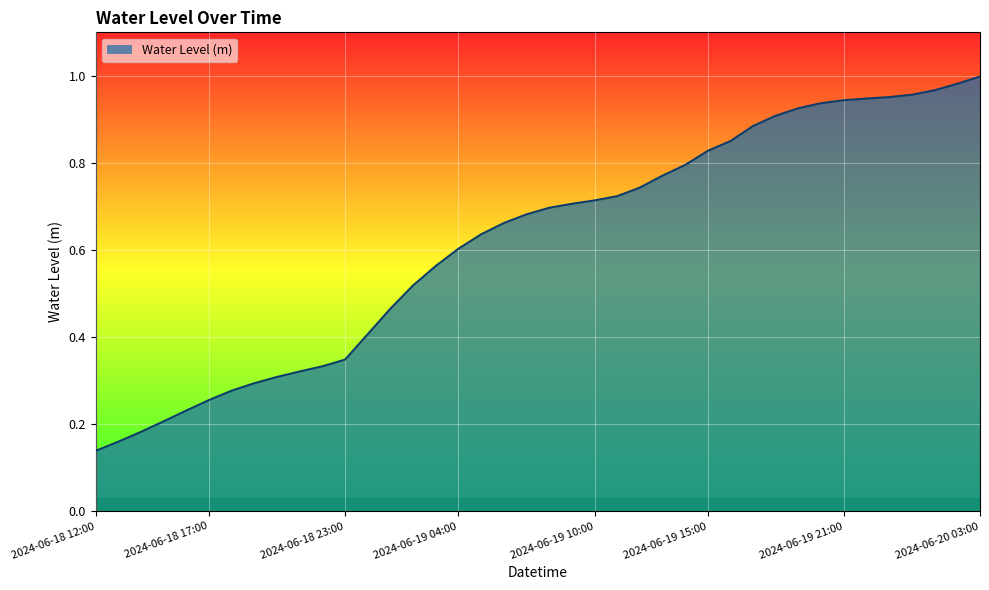

Rank the categories by value from highest to lowest.

2024-06-20 03:00, 2024-06-20 02:00, 2024-06-20 01:00, 2024-06-20 00:00, 2024-06-19 23:00, 2024-06-19 22:00, 2024-06-19 21:00, 2024-06-19 20:00, 2024-06-19 19:00, 2024-06-19 18:00, 2024-06-19 17:00, 2024-06-19 16:00, 2024-06-19 15:00, 2024-06-19 14:00, 2024-06-19 13:00, 2024-06-19 12:00, 2024-06-19 11:00, 2024-06-19 10:00, 2024-06-19 09:00, 2024-06-19 08:00, 2024-06-19 07:00, 2024-06-19 06:00, 2024-06-19 05:00, 2024-06-19 04:00, 2024-06-19 03:00, 2024-06-19 02:00, 2024-06-19 01:00, 2024-06-19 00:00, 2024-06-18 23:00, 2024-06-18 22:00, 2024-06-18 21:00, 2024-06-18 20:00, 2024-06-18 19:00, 2024-06-18 18:00, 2024-06-18 17:00, 2024-06-18 16:00, 2024-06-18 15:00, 2024-06-18 14:00, 2024-06-18 13:00, 2024-06-18 12:00